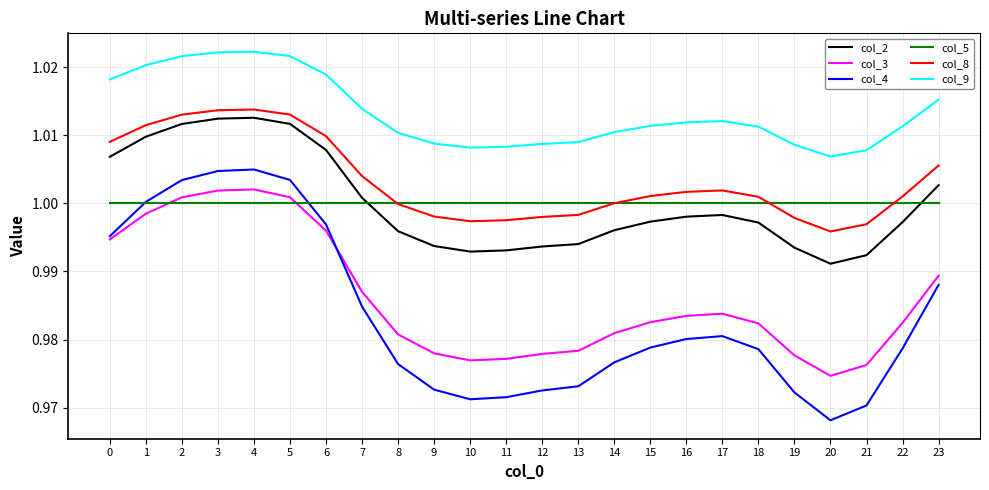

True or false: col_2 has more than 0 interior local peaks.

True